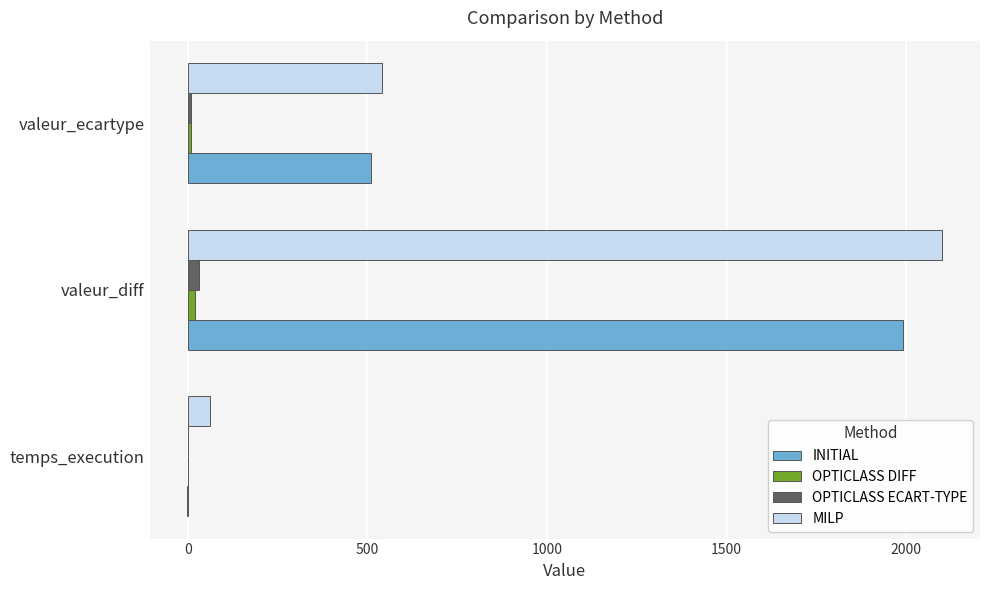

What is the sum of all INITIAL values?

2498.6